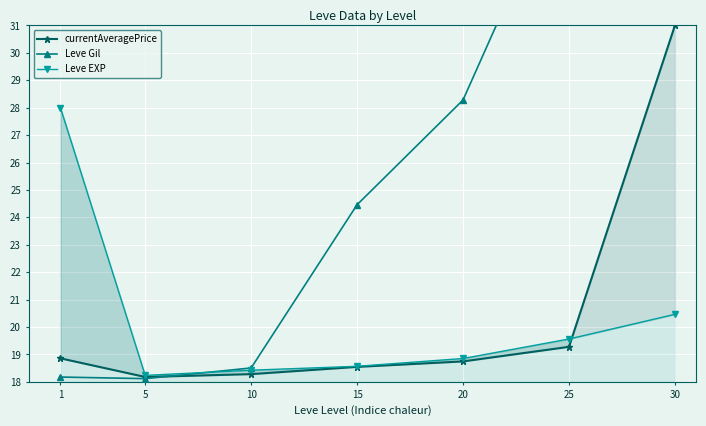

What is the maximum value for Leve Gil?

48.0